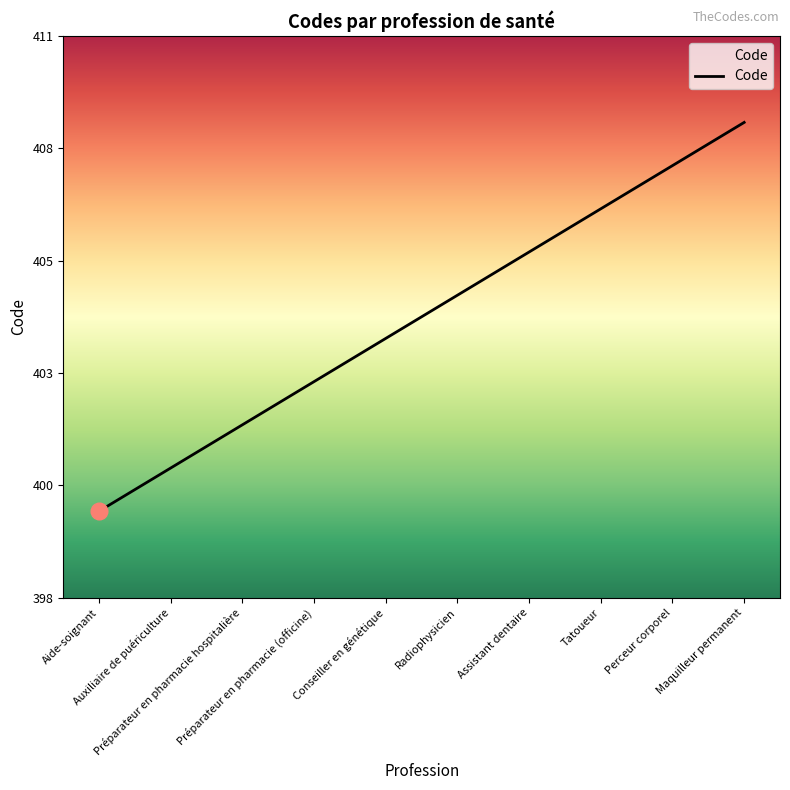

Is this an area chart (filled region under the line)?

Yes